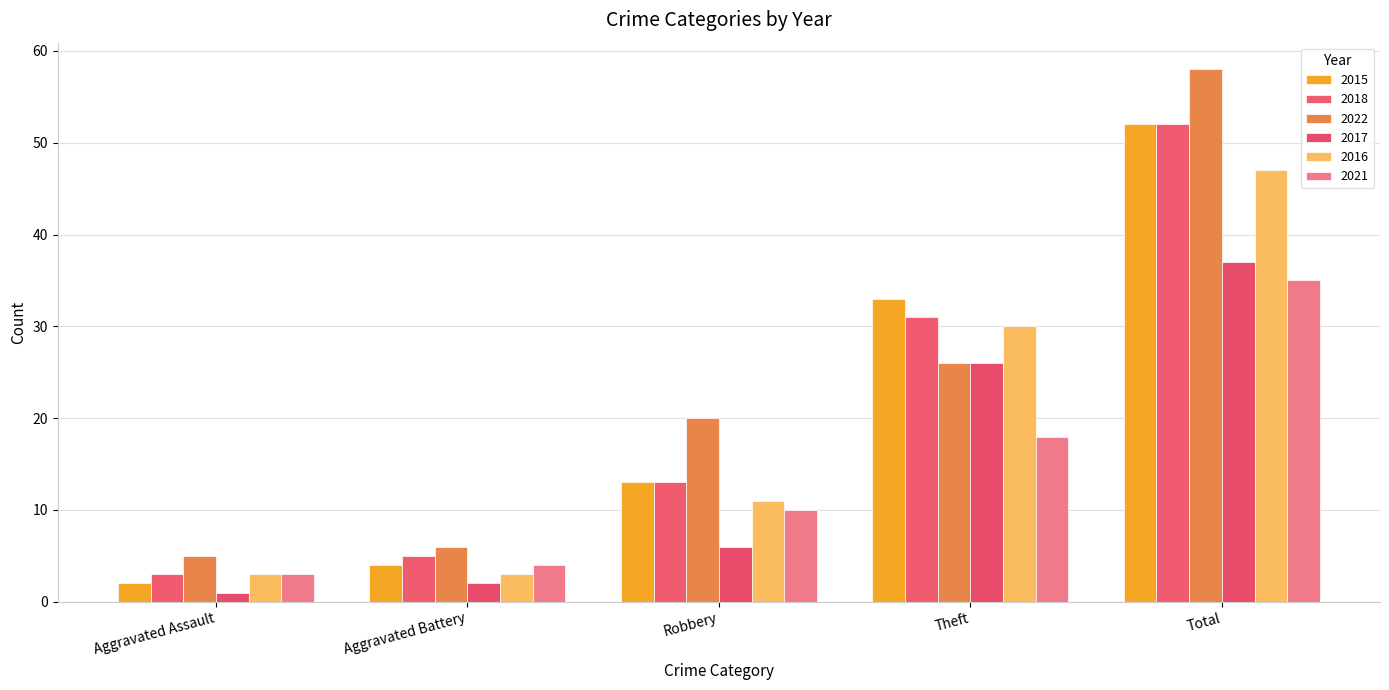

What is the value of the 2017 bar at the 4th from the left?

26